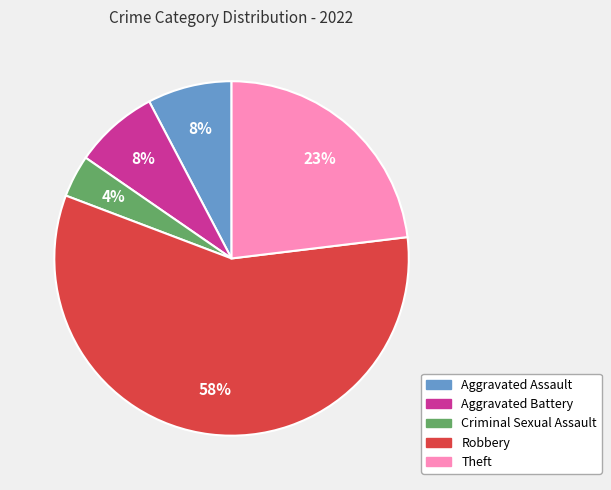

What percentage is the Aggravated Assault slice, to the nearest percent?

8%